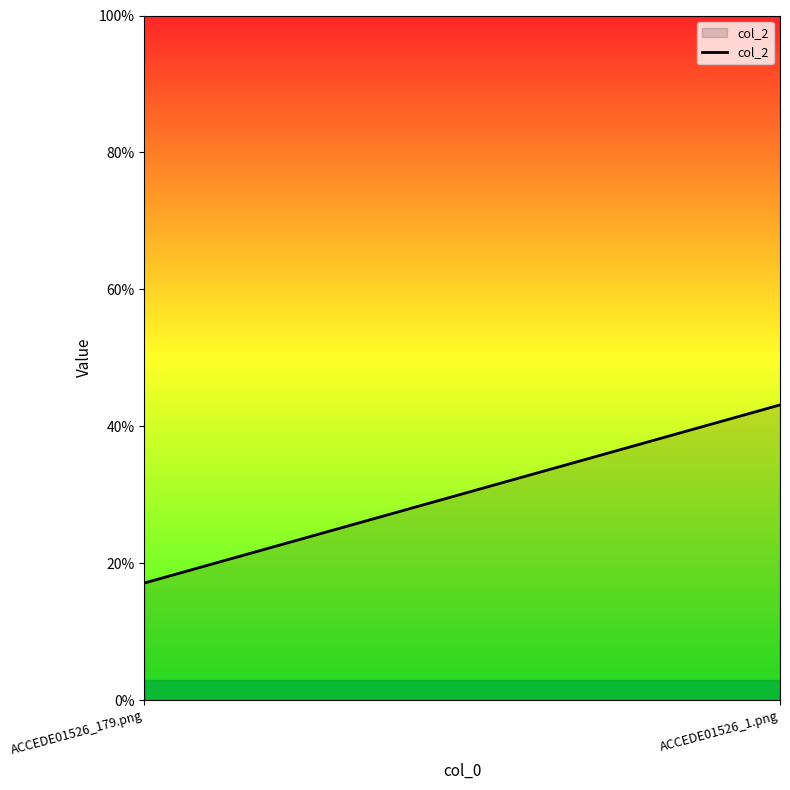

Between ACCEDE01526_179.png and ACCEDE01526_1.png, which is larger?

ACCEDE01526_1.png